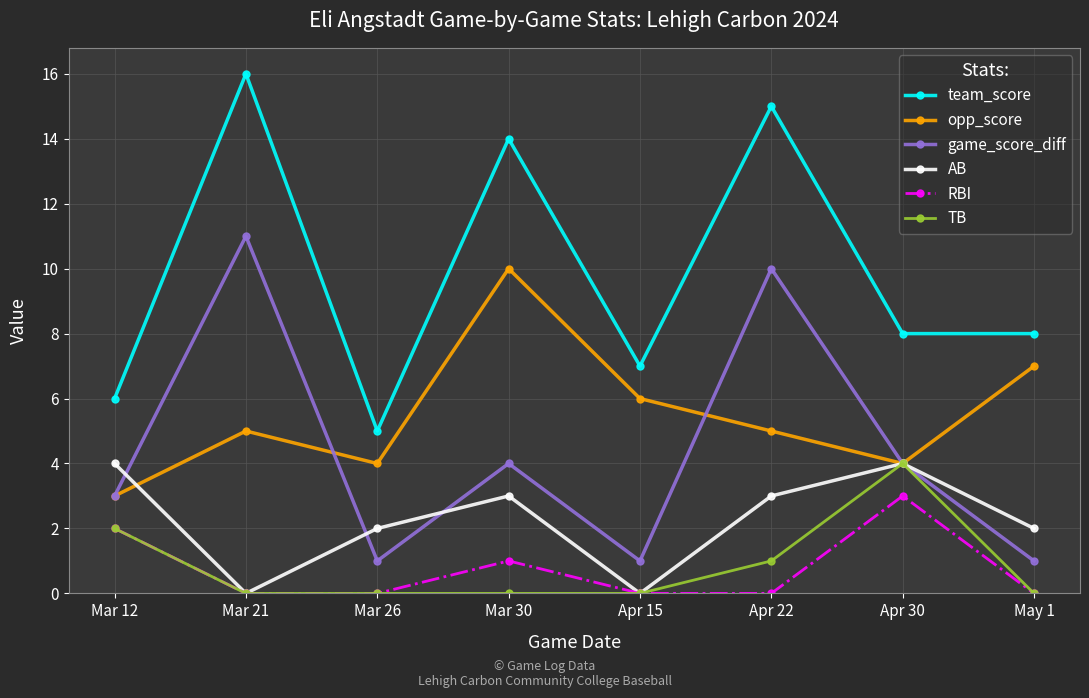

Does the chart display data point markers on the line(s)?

Yes